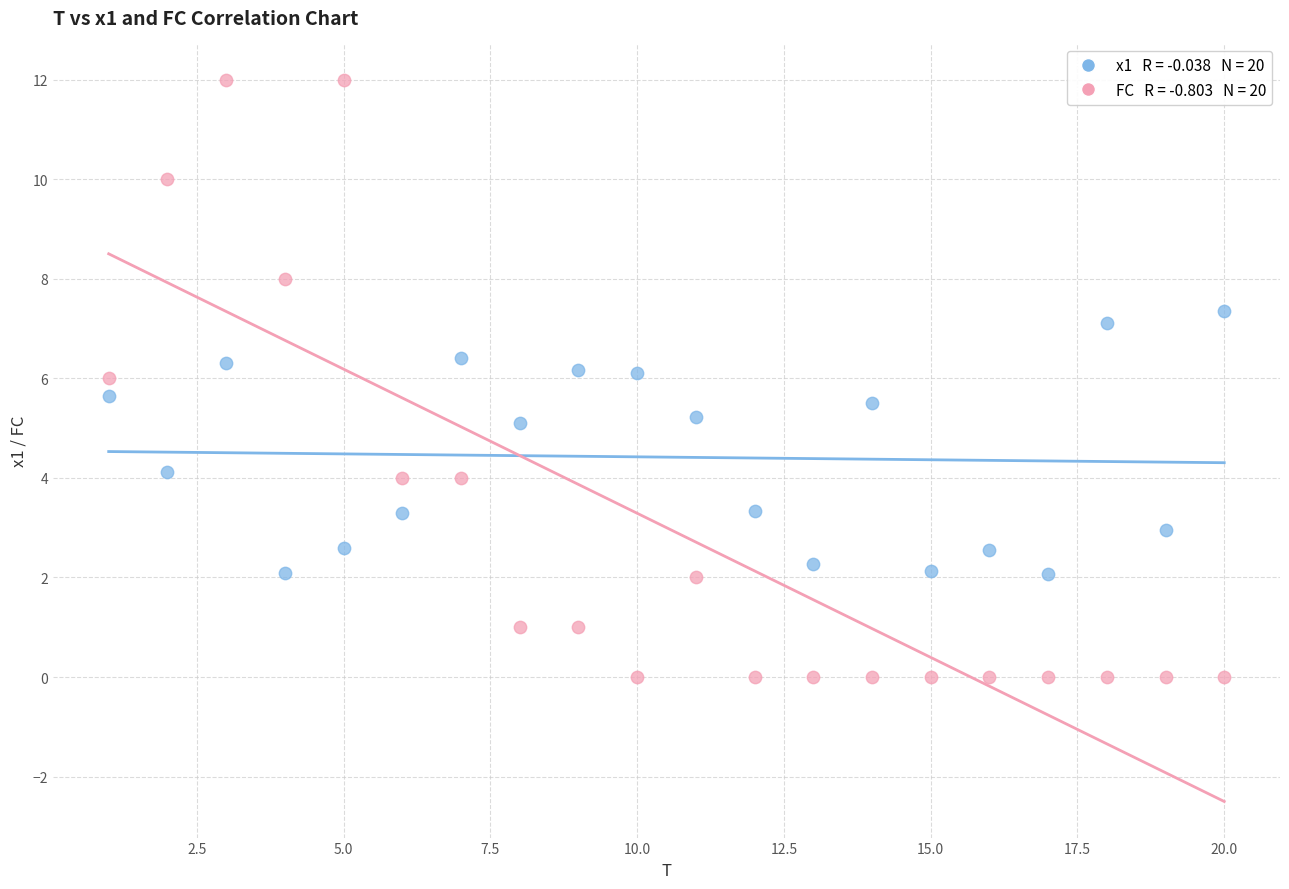

Across all data points, what is the range of X values (max minus min)?

19.0